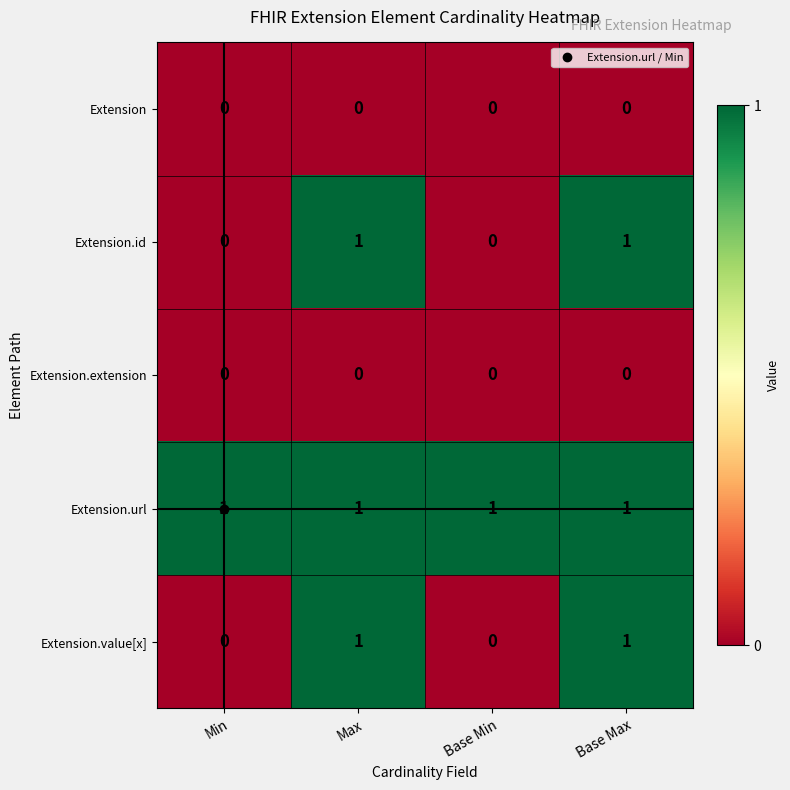

Is the value of Extension.extension at Base Min greater than the value of Extension.id at Base Max?

No